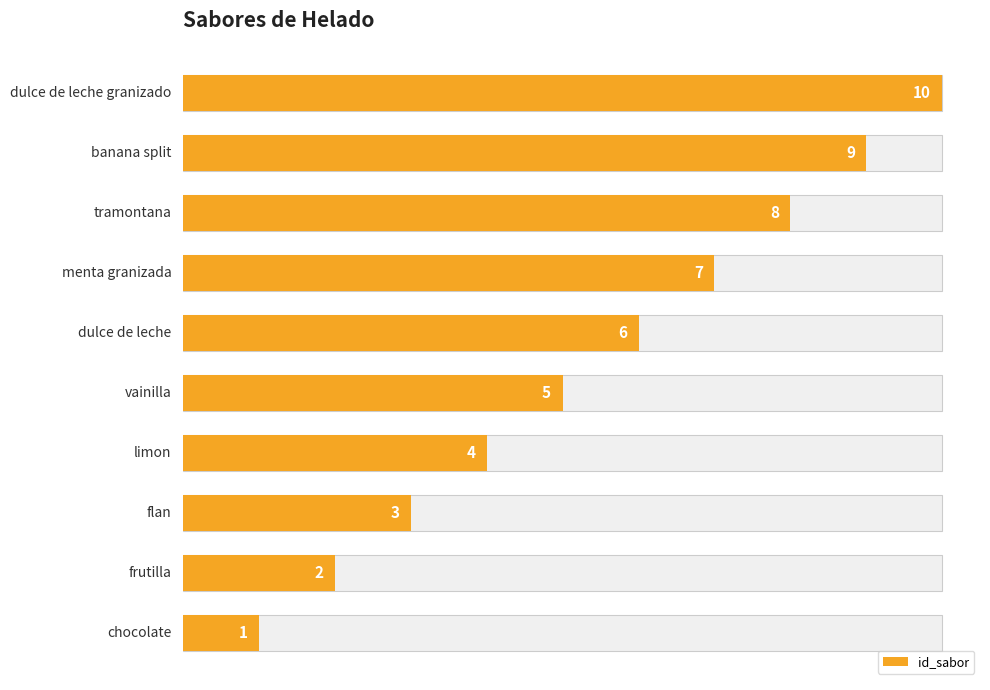

The value at 6 is 2. True or false?

False